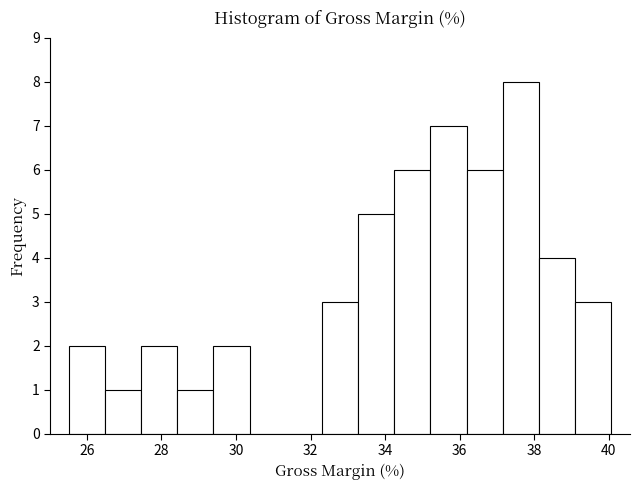

Which range on the x-axis has the tallest bar?

37.2 to 38.2